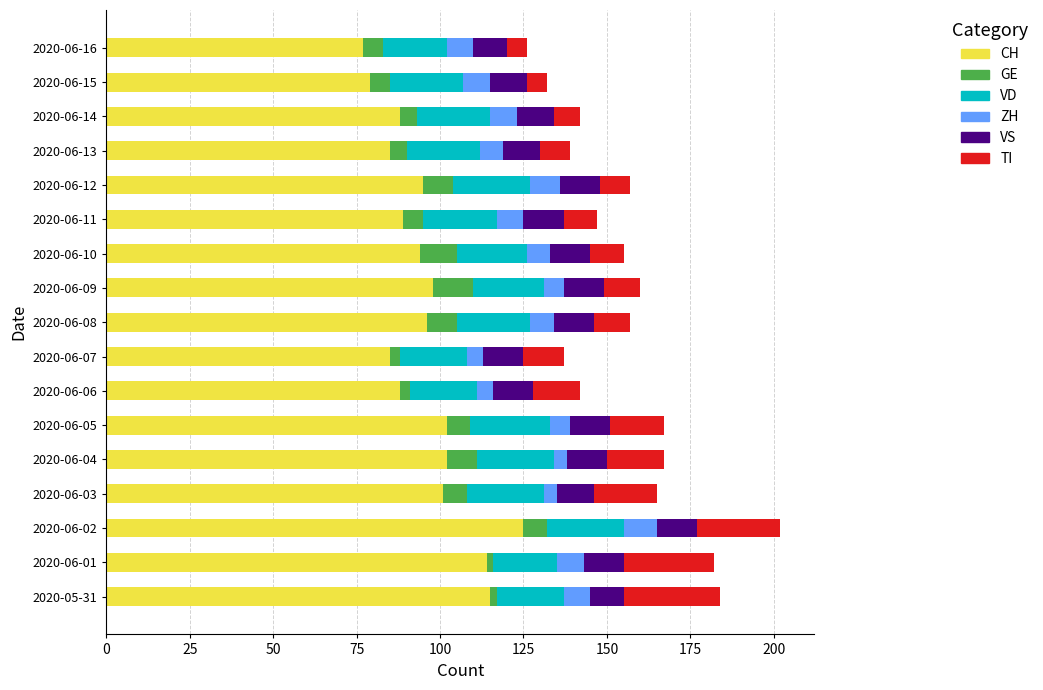

The CH series shows 77 at 2020-06-16. True or false?

True